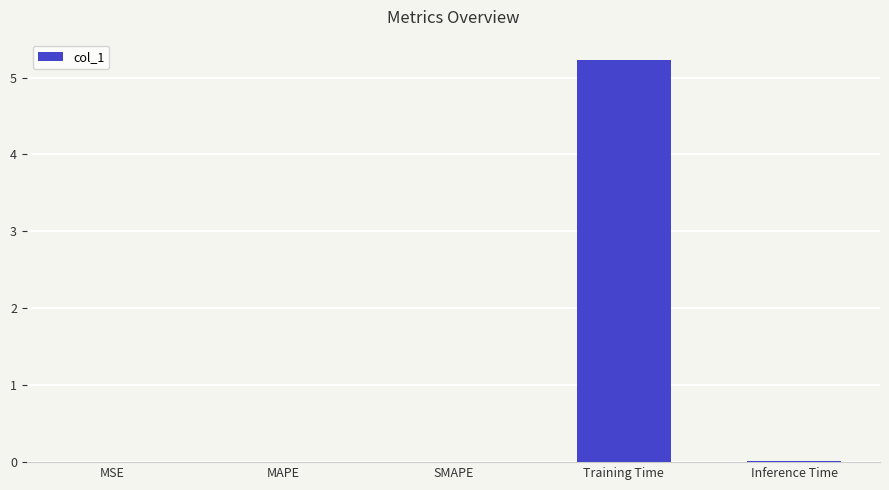

How many series are shown in this chart?

1